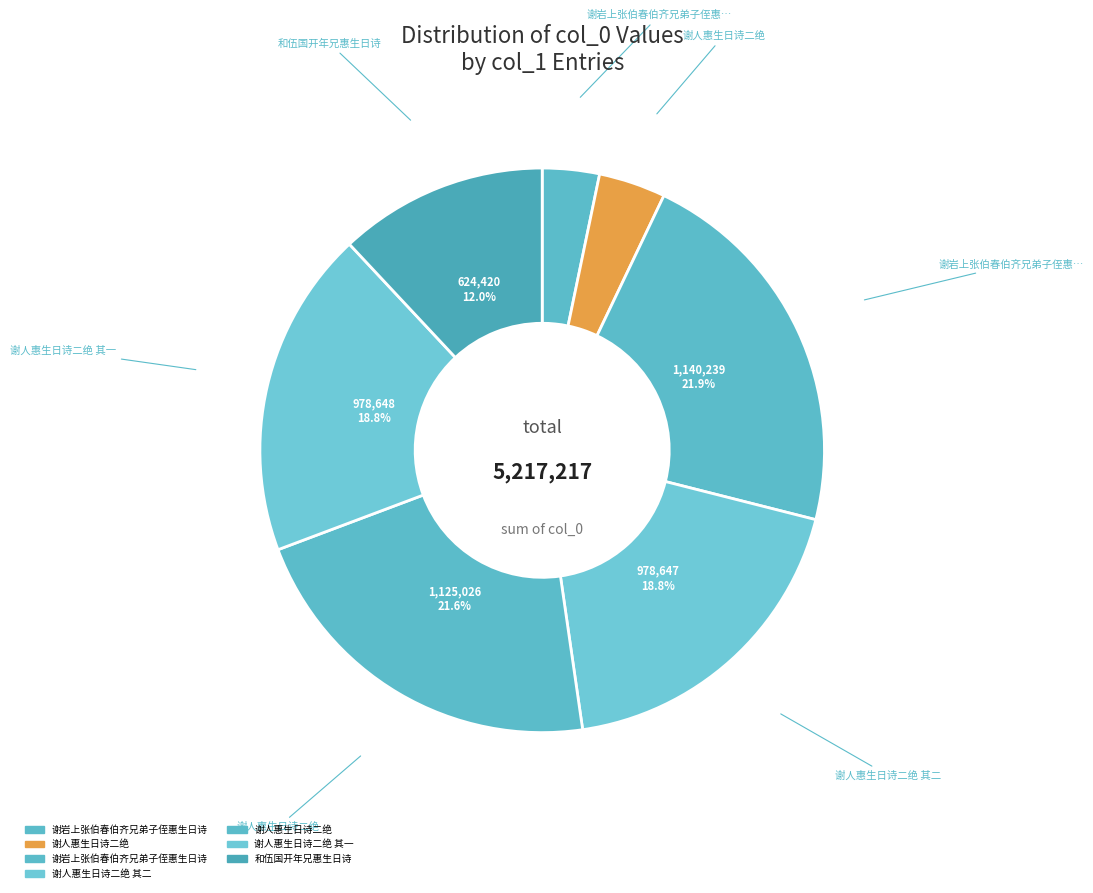

Count the number of slices in the pie.

7